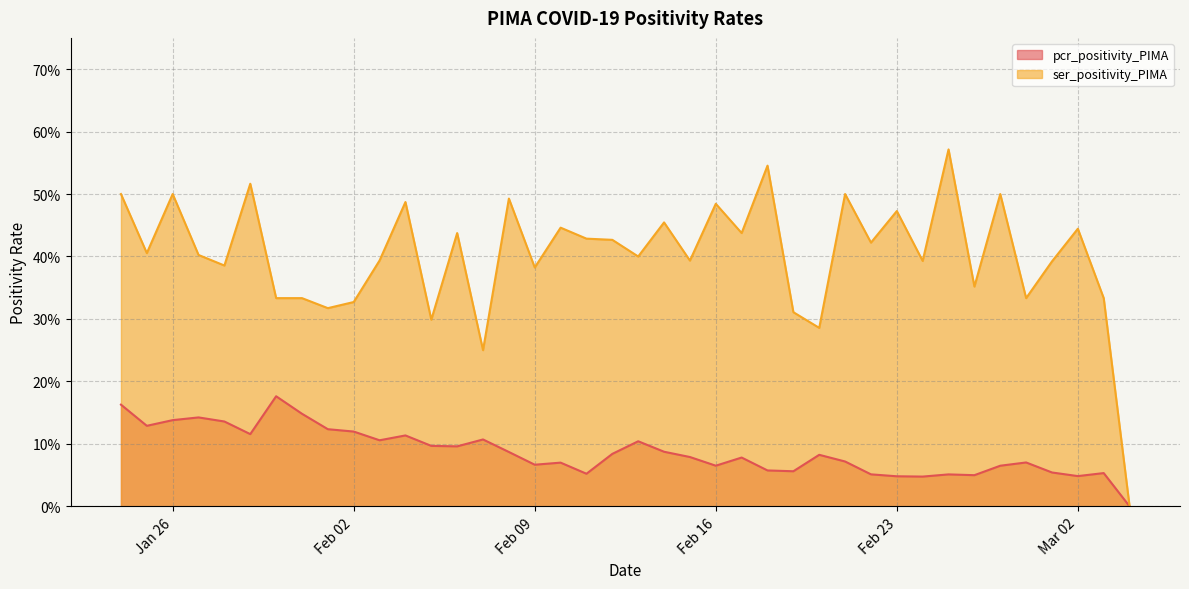

How many categories are shown in the chart?

40